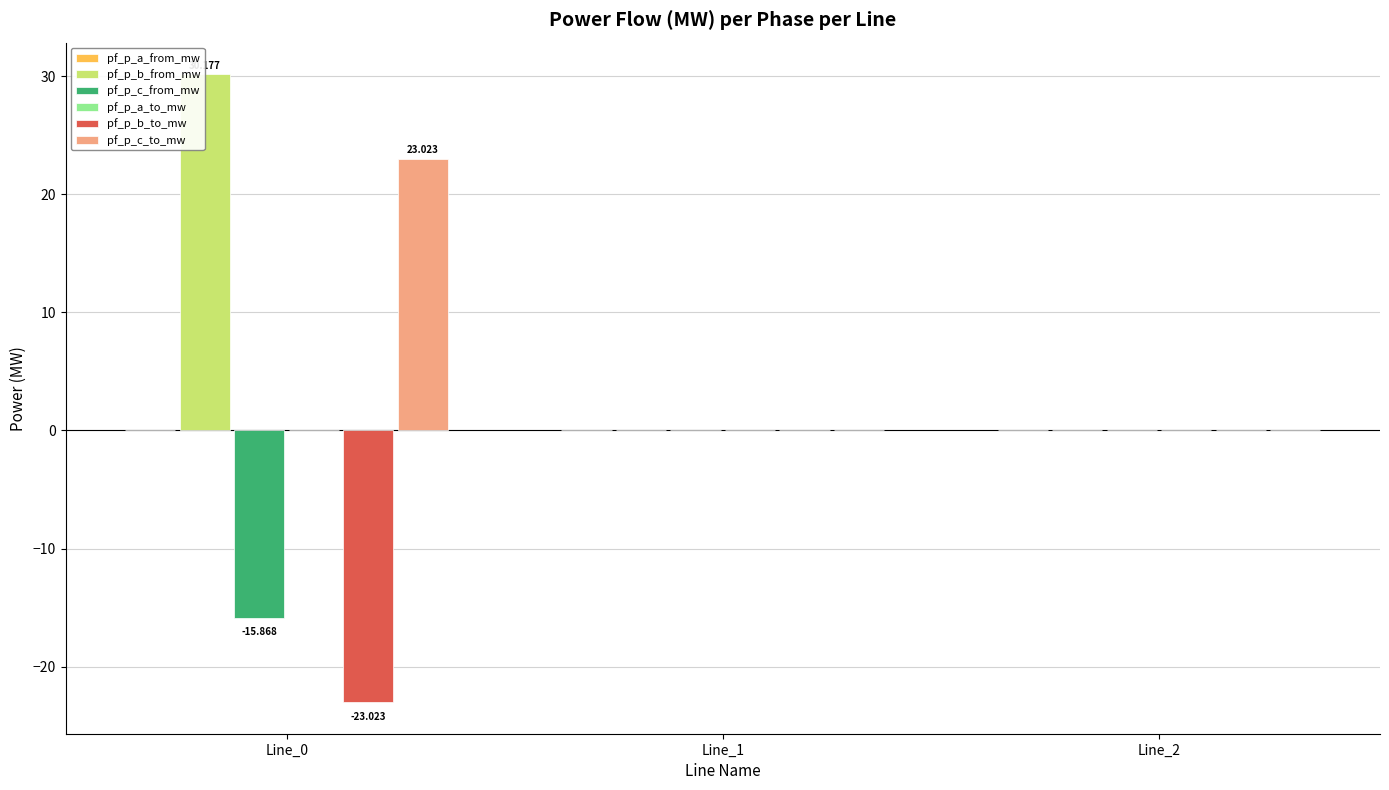

Which series has the largest total across all categories?

pf_p_b_from_mw